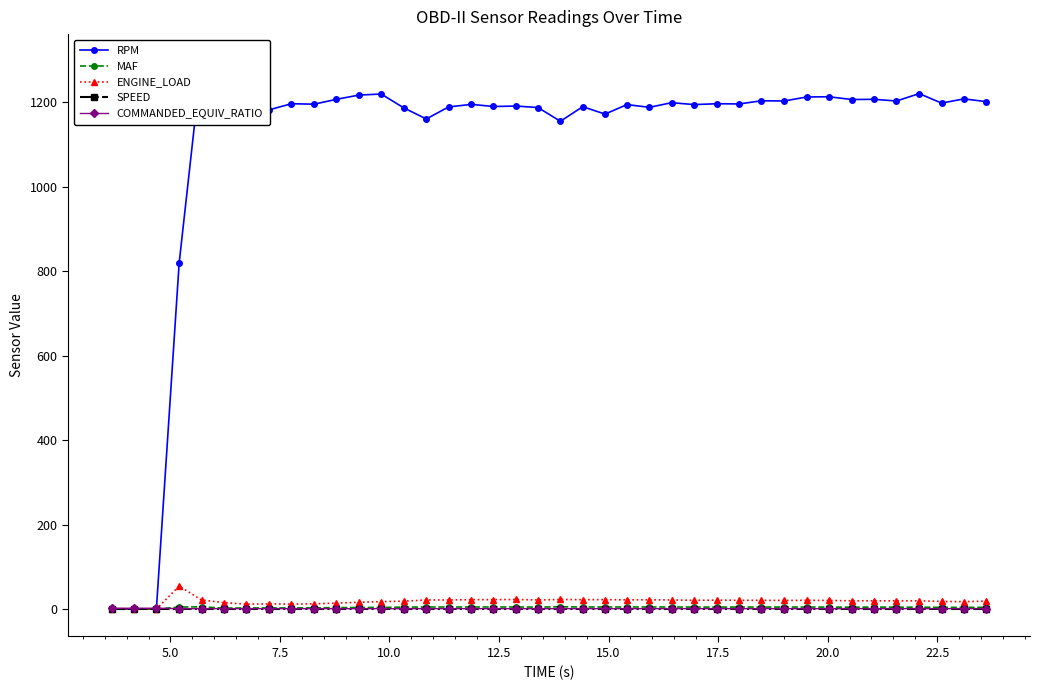

Rank the series by their maximum value, from lowest to highest.

SPEED, COMMANDED_EQUIV_RATIO, MAF, ENGINE_LOAD, RPM